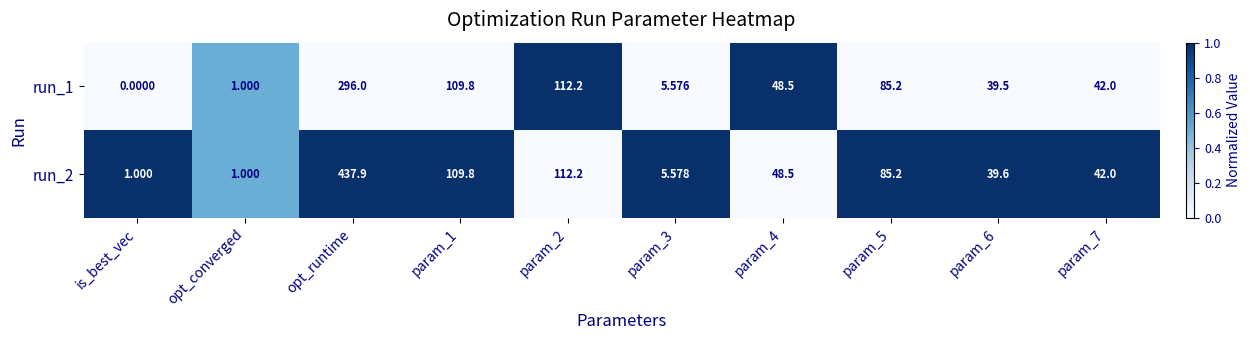

Which series has the largest range (max minus min)?

run_2